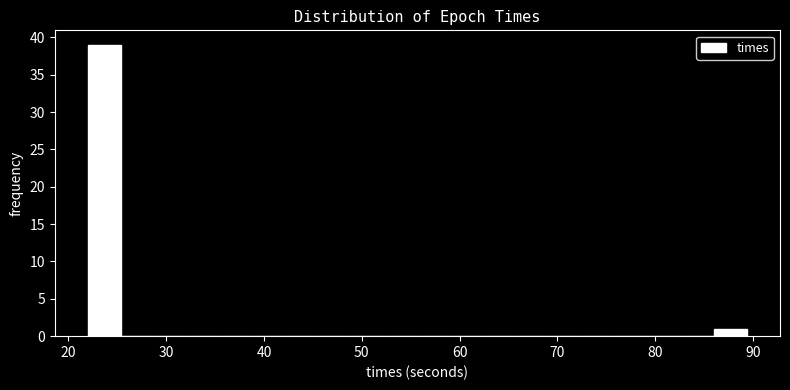

Read against the x-axis, roughly where is the centre of the tallest bar?

24